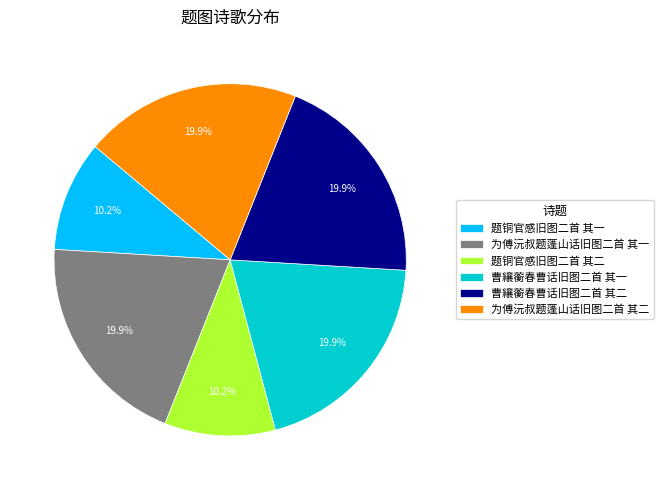

To the nearest percent, what is the combined percentage of 题铜官感旧图二首 其二 and 为傅沅叔题蓬山话旧图二首 其一?

30%